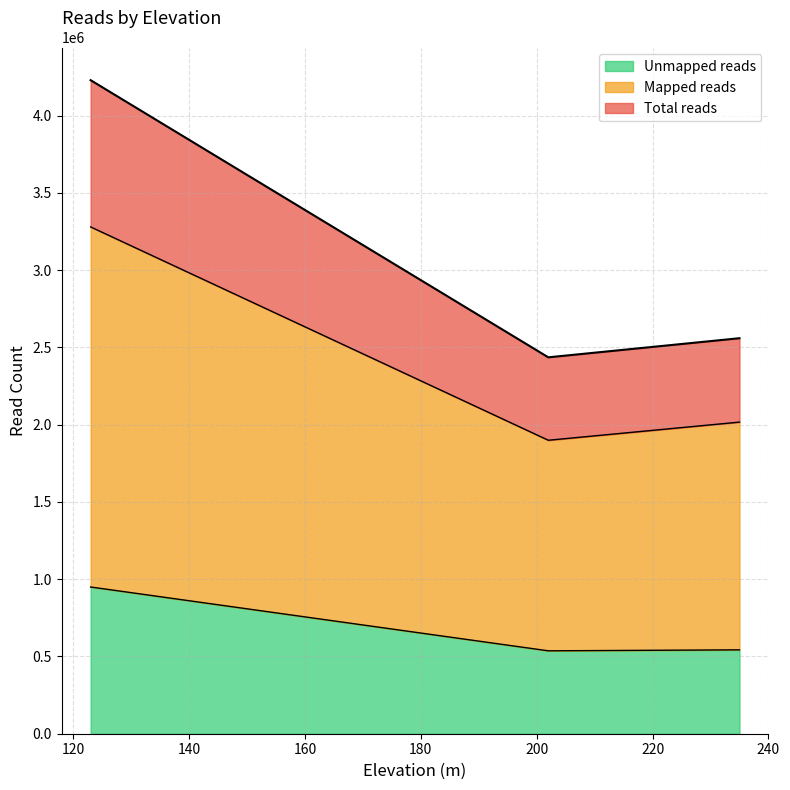

True or false: Total reads and Mapped reads intersect in this chart.

False